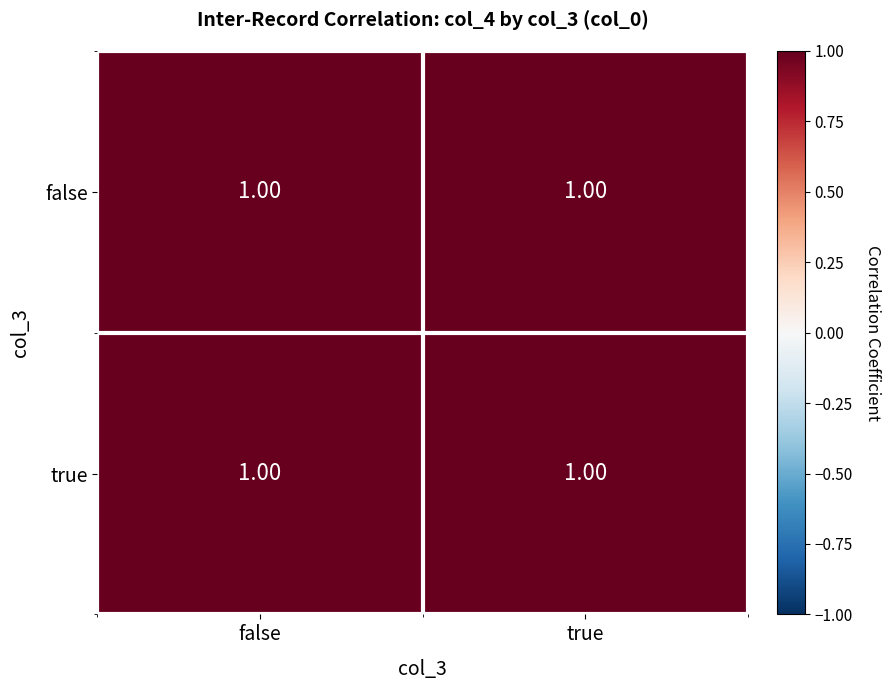

Rank the series by their maximum value, from lowest to highest.

false, true